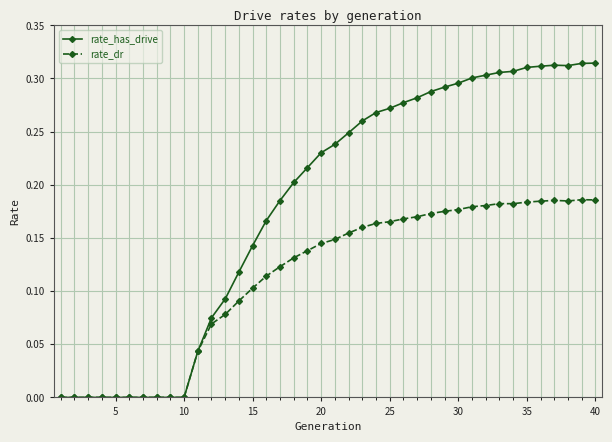

True or false: rate_dr has more than 1 interior local peaks.

True